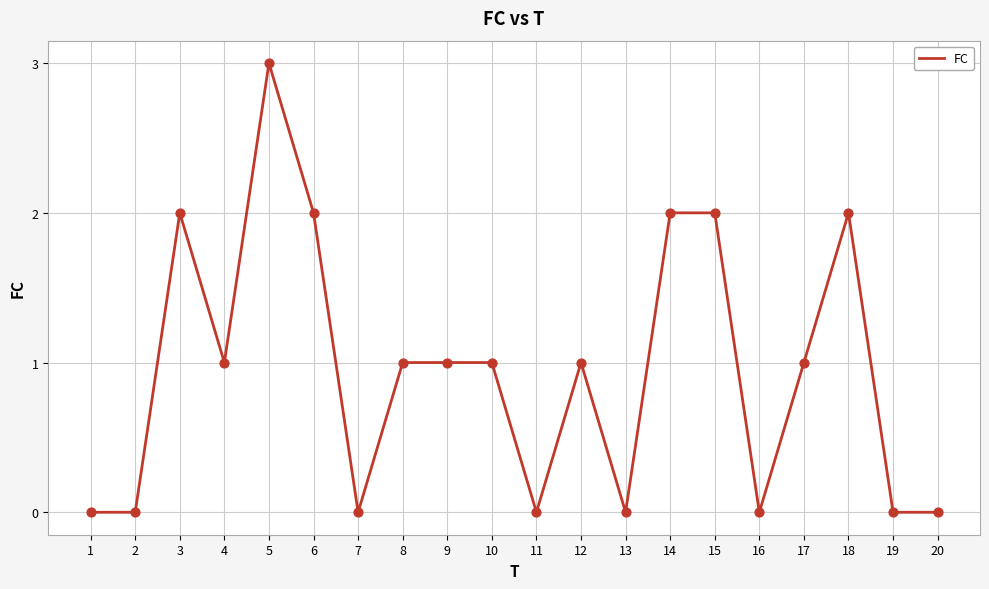

Between 3 and 7, which is larger?

3